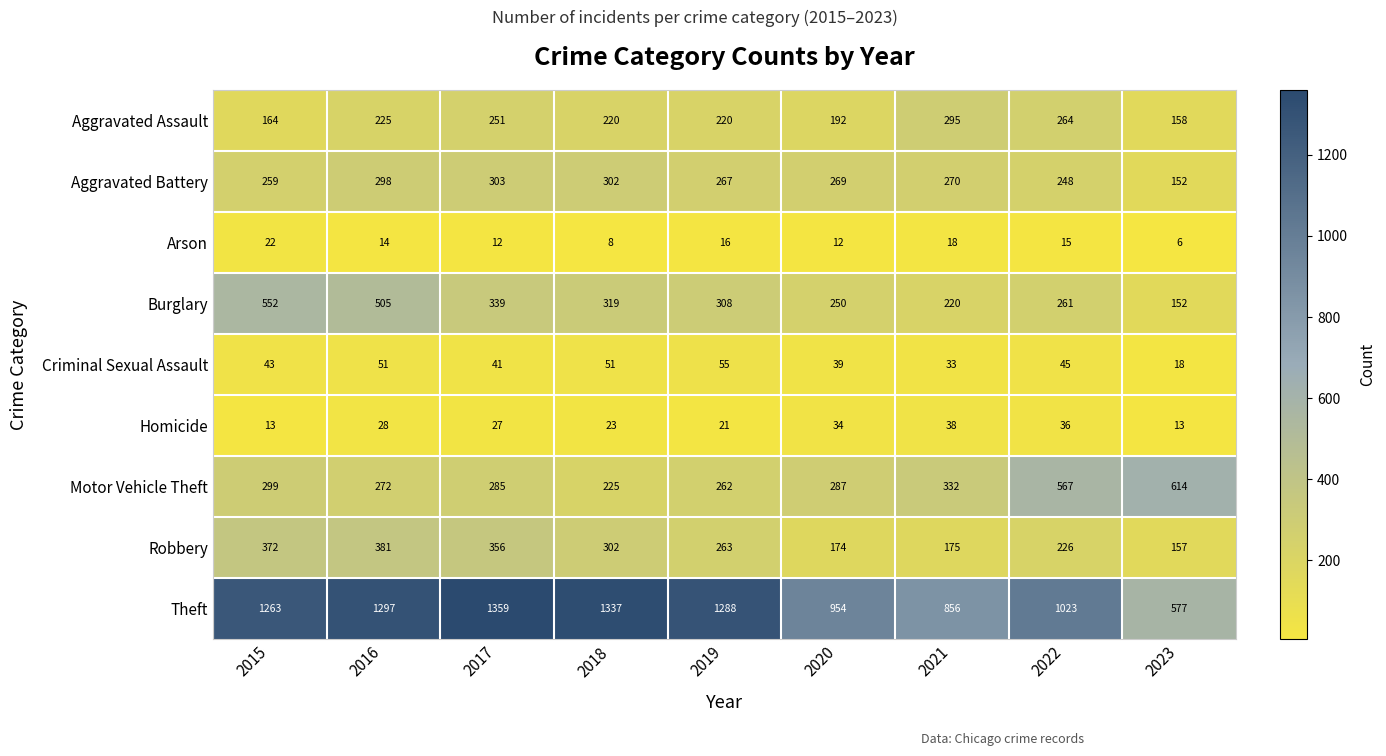

The value of Aggravated Assault at 2019 is 220. True or false?

True